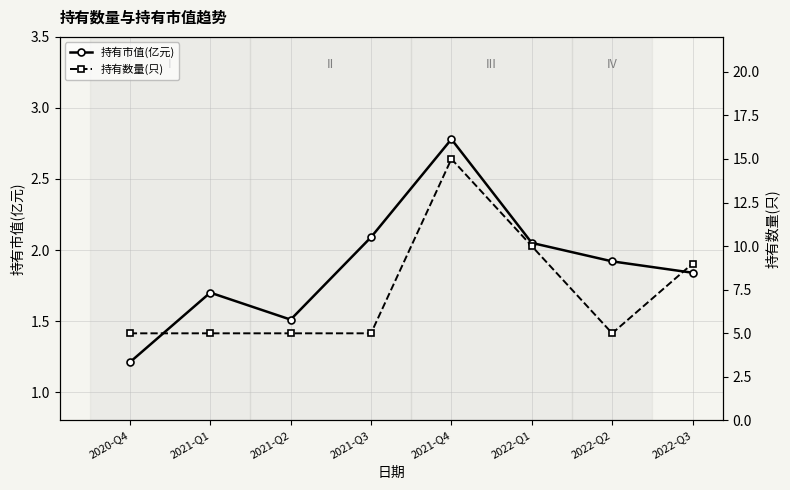

Reading left to right, transcribe all the data shown in this chart.

持有市值(亿元): 2020-Q4=1.2	2021-Q1=1.7	2021-Q2=1.5	2021-Q3=2.1	2021-Q4=2.8	2022-Q1=2.0	2022-Q2=1.9	2022-Q3=1.8
持有数量(只): 2020-Q4=5.0	2021-Q1=5.0	2021-Q2=5.0	2021-Q3=5.0	2021-Q4=15.0	2022-Q1=10.0	2022-Q2=5.0	2022-Q3=9.0